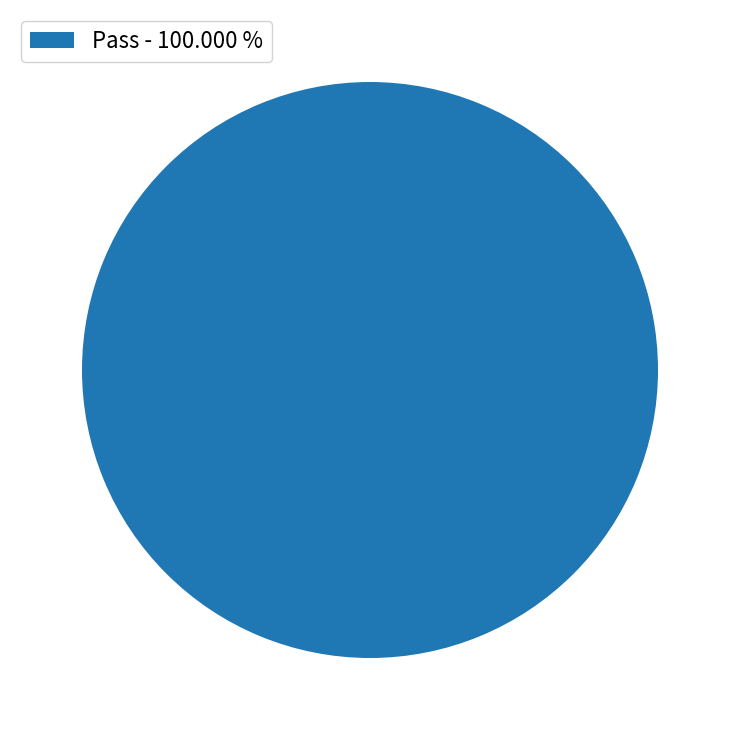

Rank the categories by value from highest to lowest.

Pass - 100.000 %